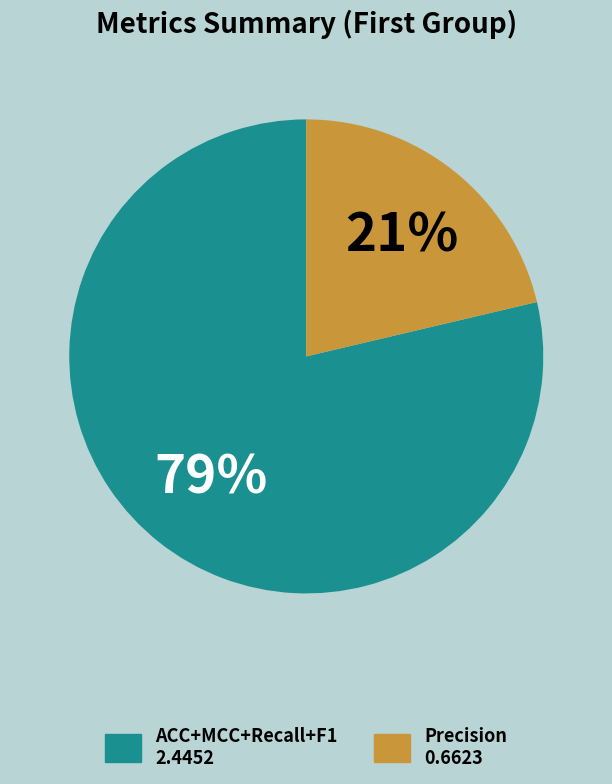

To the nearest percent, what is the average slice percentage?

50%